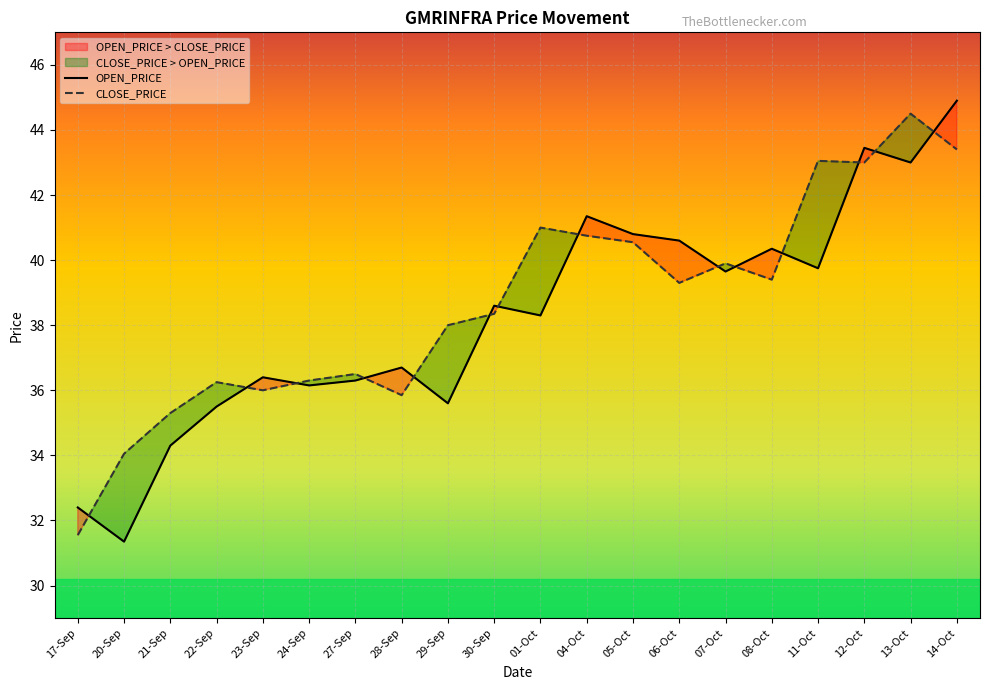

What is the minimum value for CLOSE_PRICE?

31.6